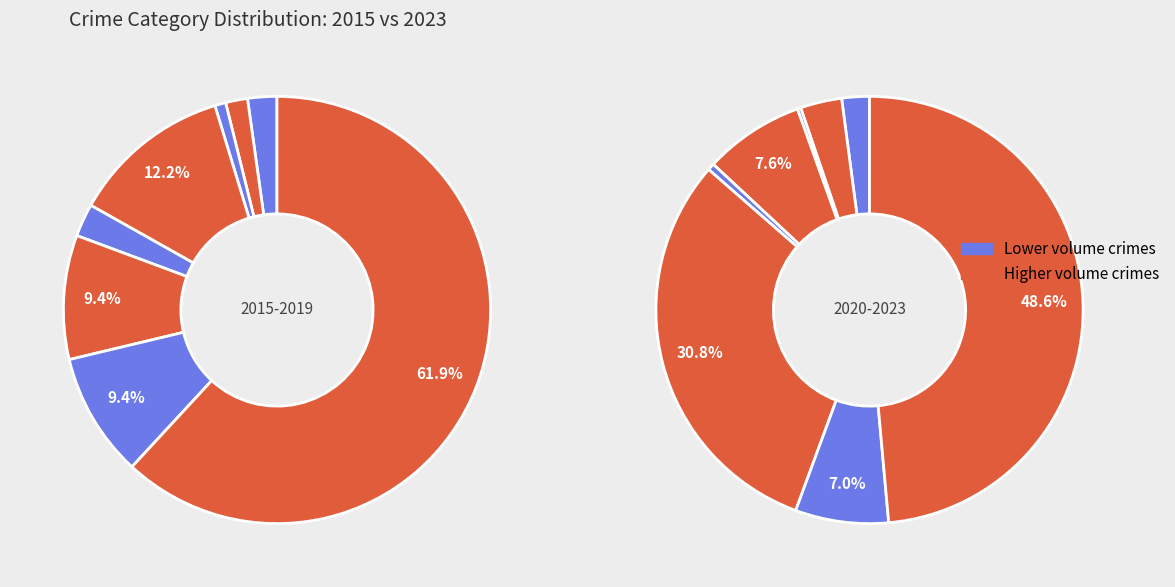

To the nearest percent, what is the difference between the Robbery and Motor Vehicle Theft slice percentages?

3%